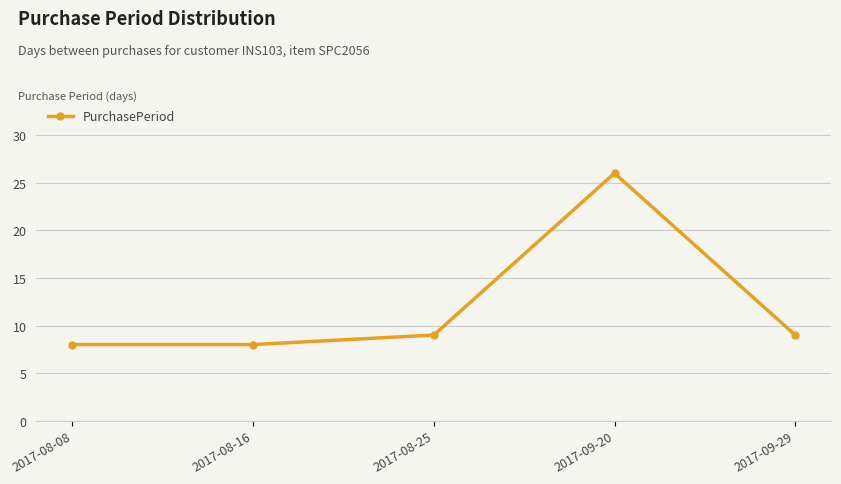

Reading left to right, list all the values displayed in this chart.

2017-08-08=8	2017-08-16=8	2017-08-25=9	2017-09-20=26	2017-09-29=9